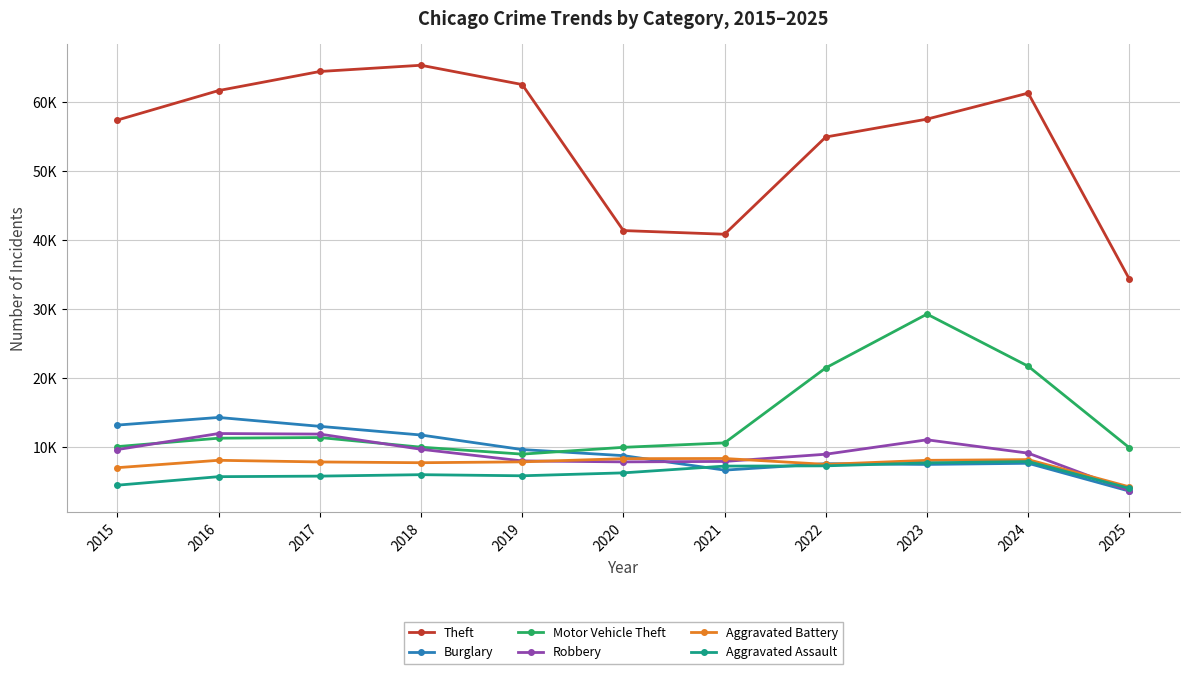

The Theft series shows 43509 at 2019. True or false?

False